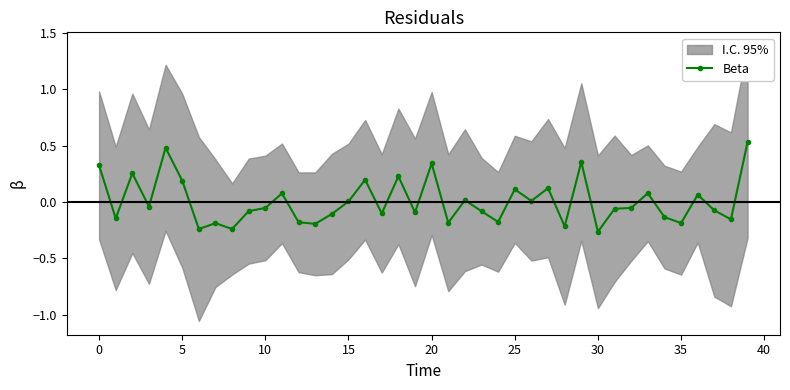

What is the label of the 3rd point from the right?

37